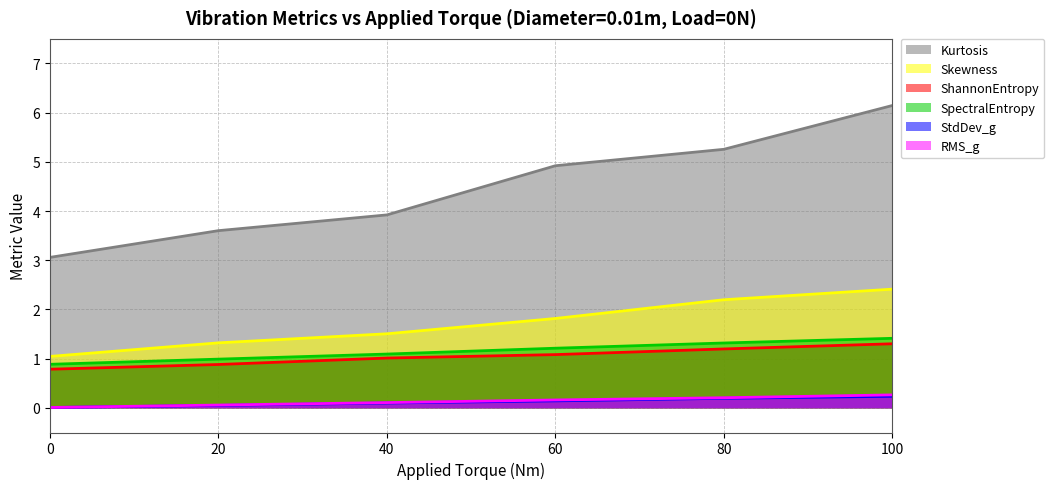

What is the average value of the StdDev_g series?

0.1